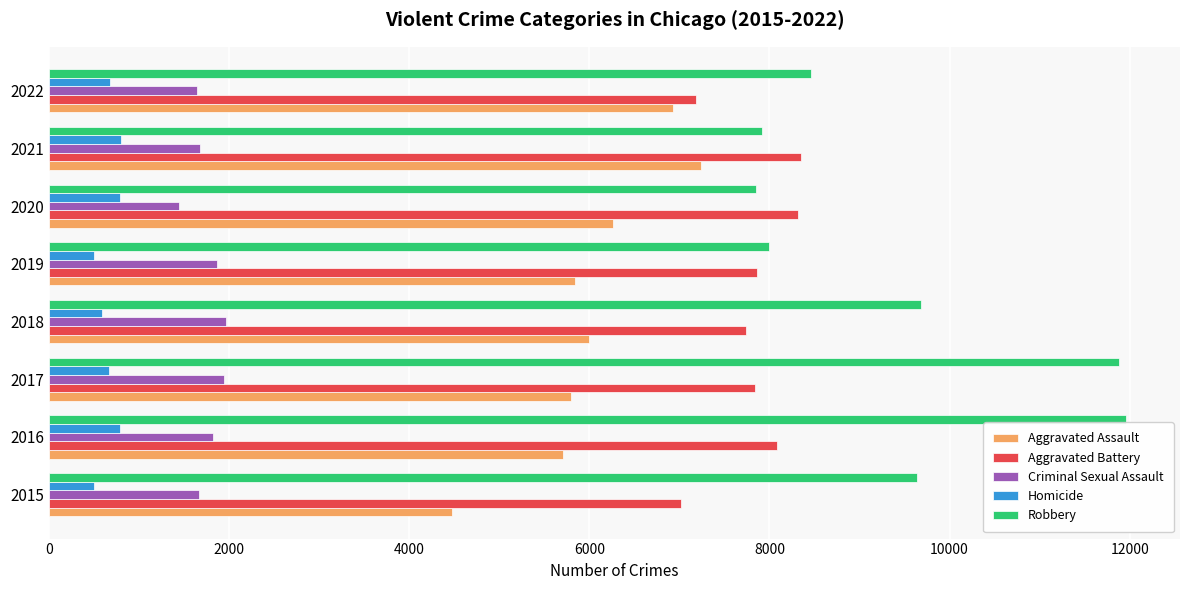

What is the lowest value of the Homicide series?

496